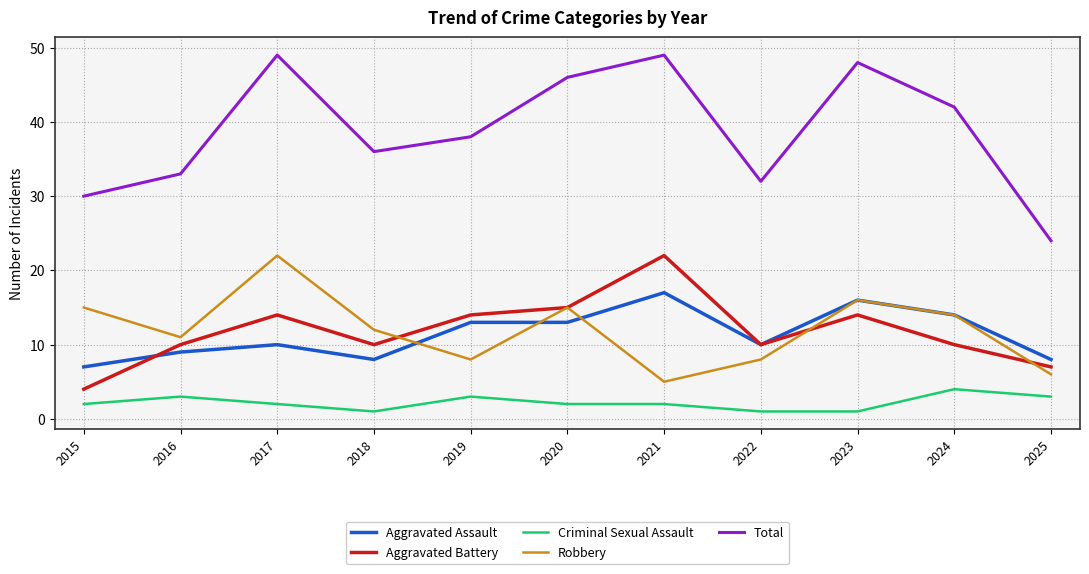

What is the difference between the highest and lowest values at 2025?

21